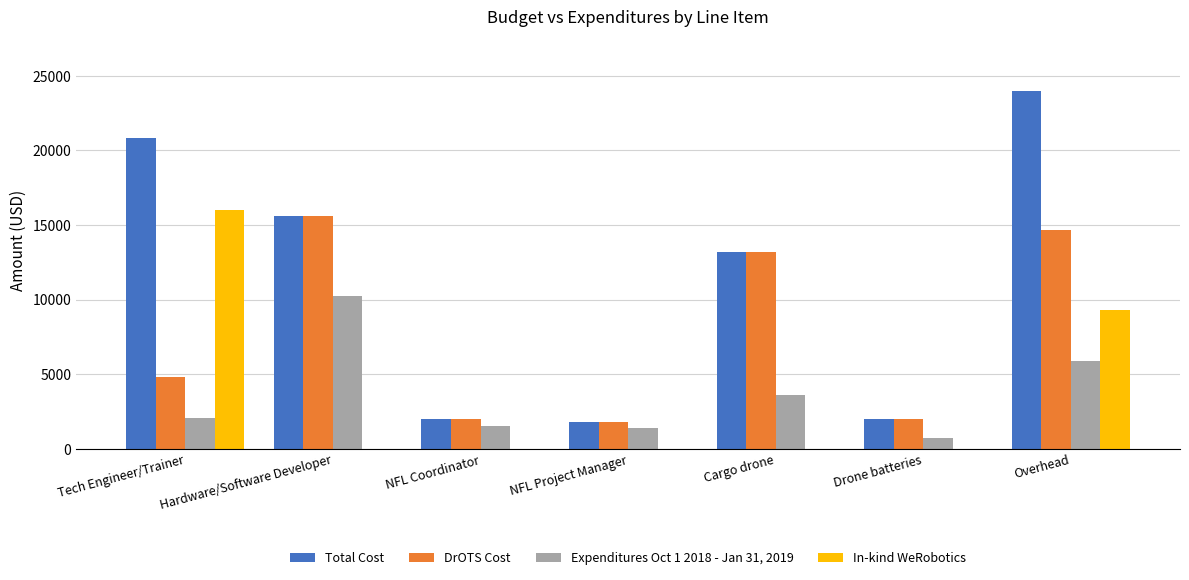

Which series has the largest range (max minus min)?

Total Cost